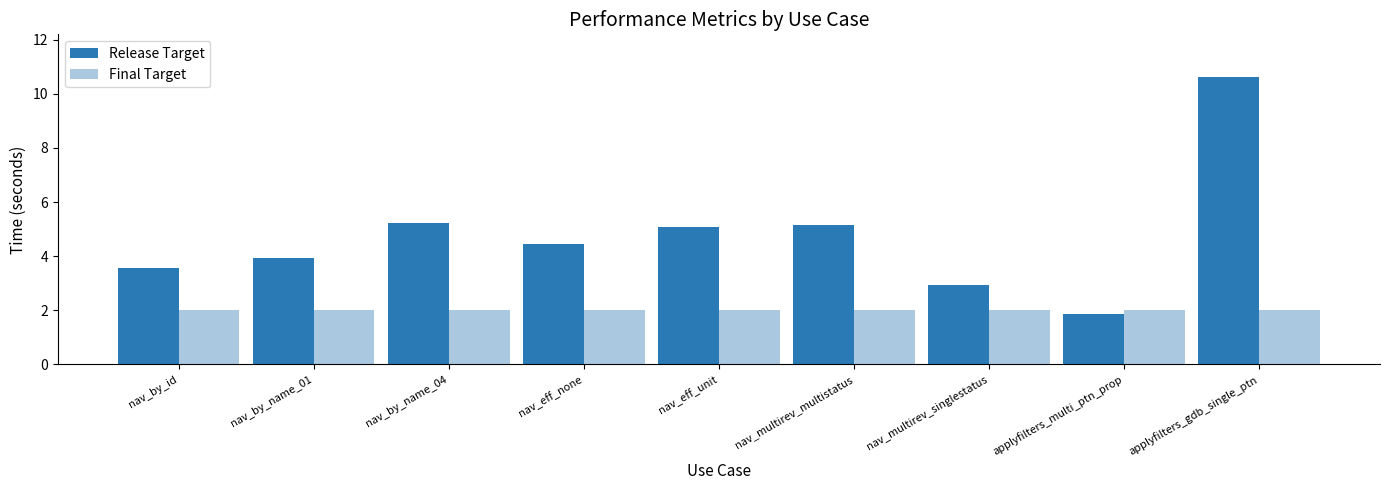

Reading left to right, extract all data points from this chart.

Release Target: nav_by_id=3.6	nav_by_name_01=3.9	nav_by_name_04=5.2	nav_eff_none=4.5	nav_eff_unit=5.1	nav_multirev_multistatus=5.2	nav_multirev_singlestatus=2.9	applyfilters_multi_ptn_prop=1.9	applyfilters_gdb_single_ptn=10.6
Final Target: nav_by_id=2.0	nav_by_name_01=2.0	nav_by_name_04=2.0	nav_eff_none=2.0	nav_eff_unit=2.0	nav_multirev_multistatus=2.0	nav_multirev_singlestatus=2.0	applyfilters_multi_ptn_prop=2.0	applyfilters_gdb_single_ptn=2.0